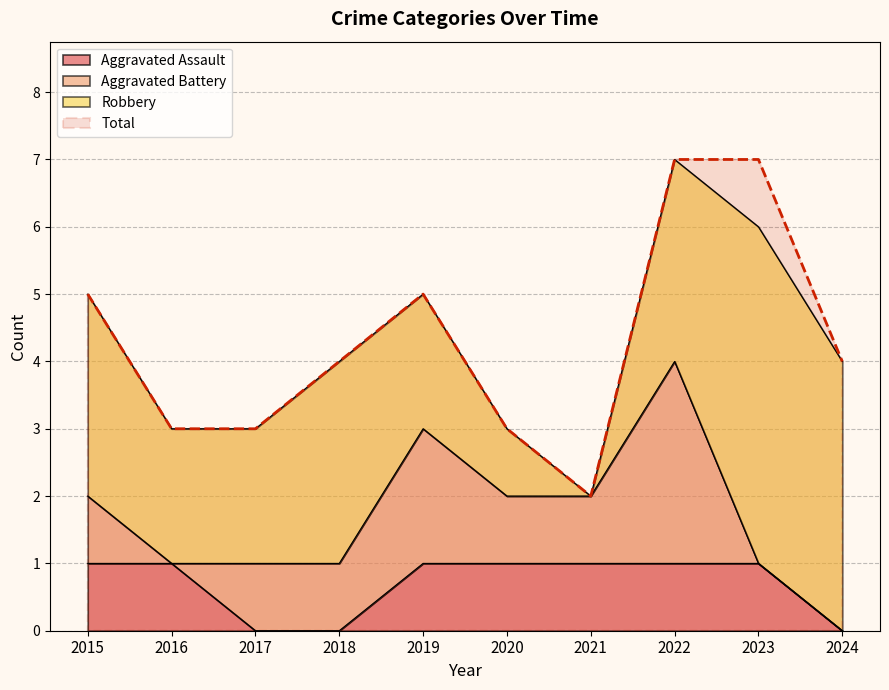

At how many categories does at least one series exceed 2?

9